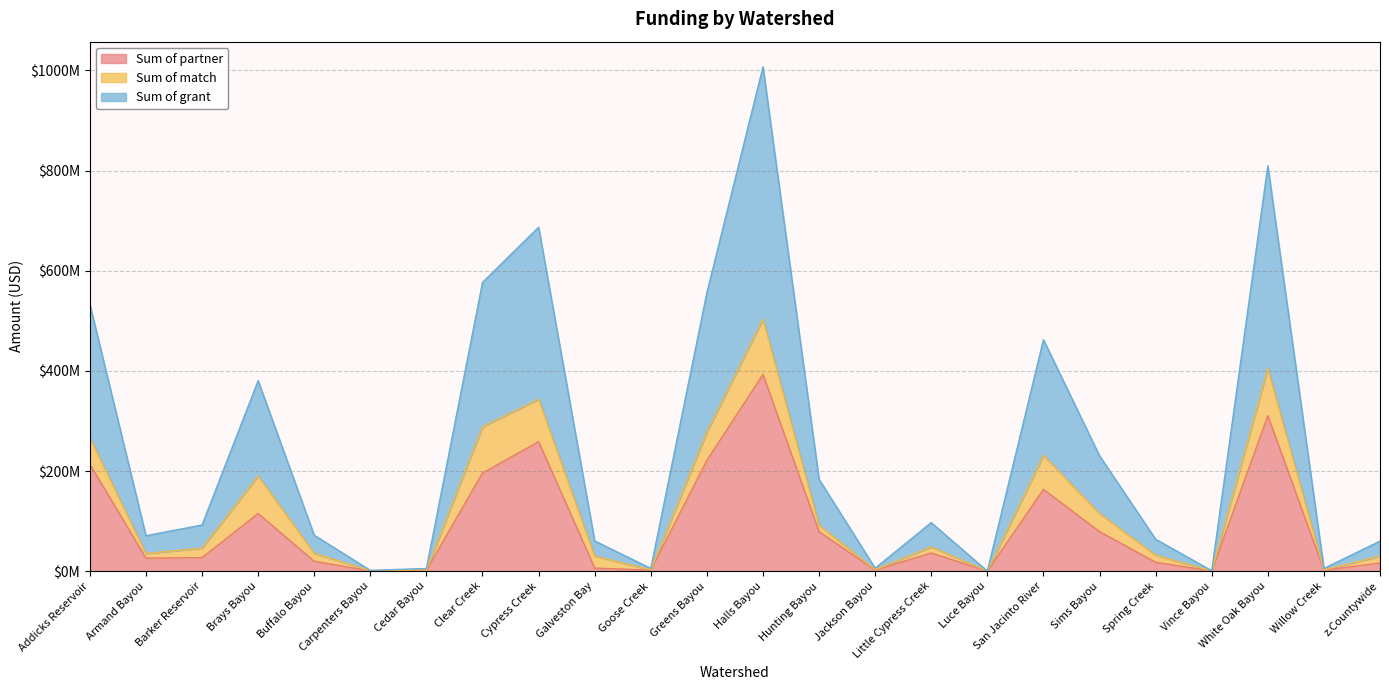

What are all the series names shown in the legend?

Sum of partner, Sum of match, Sum of grant